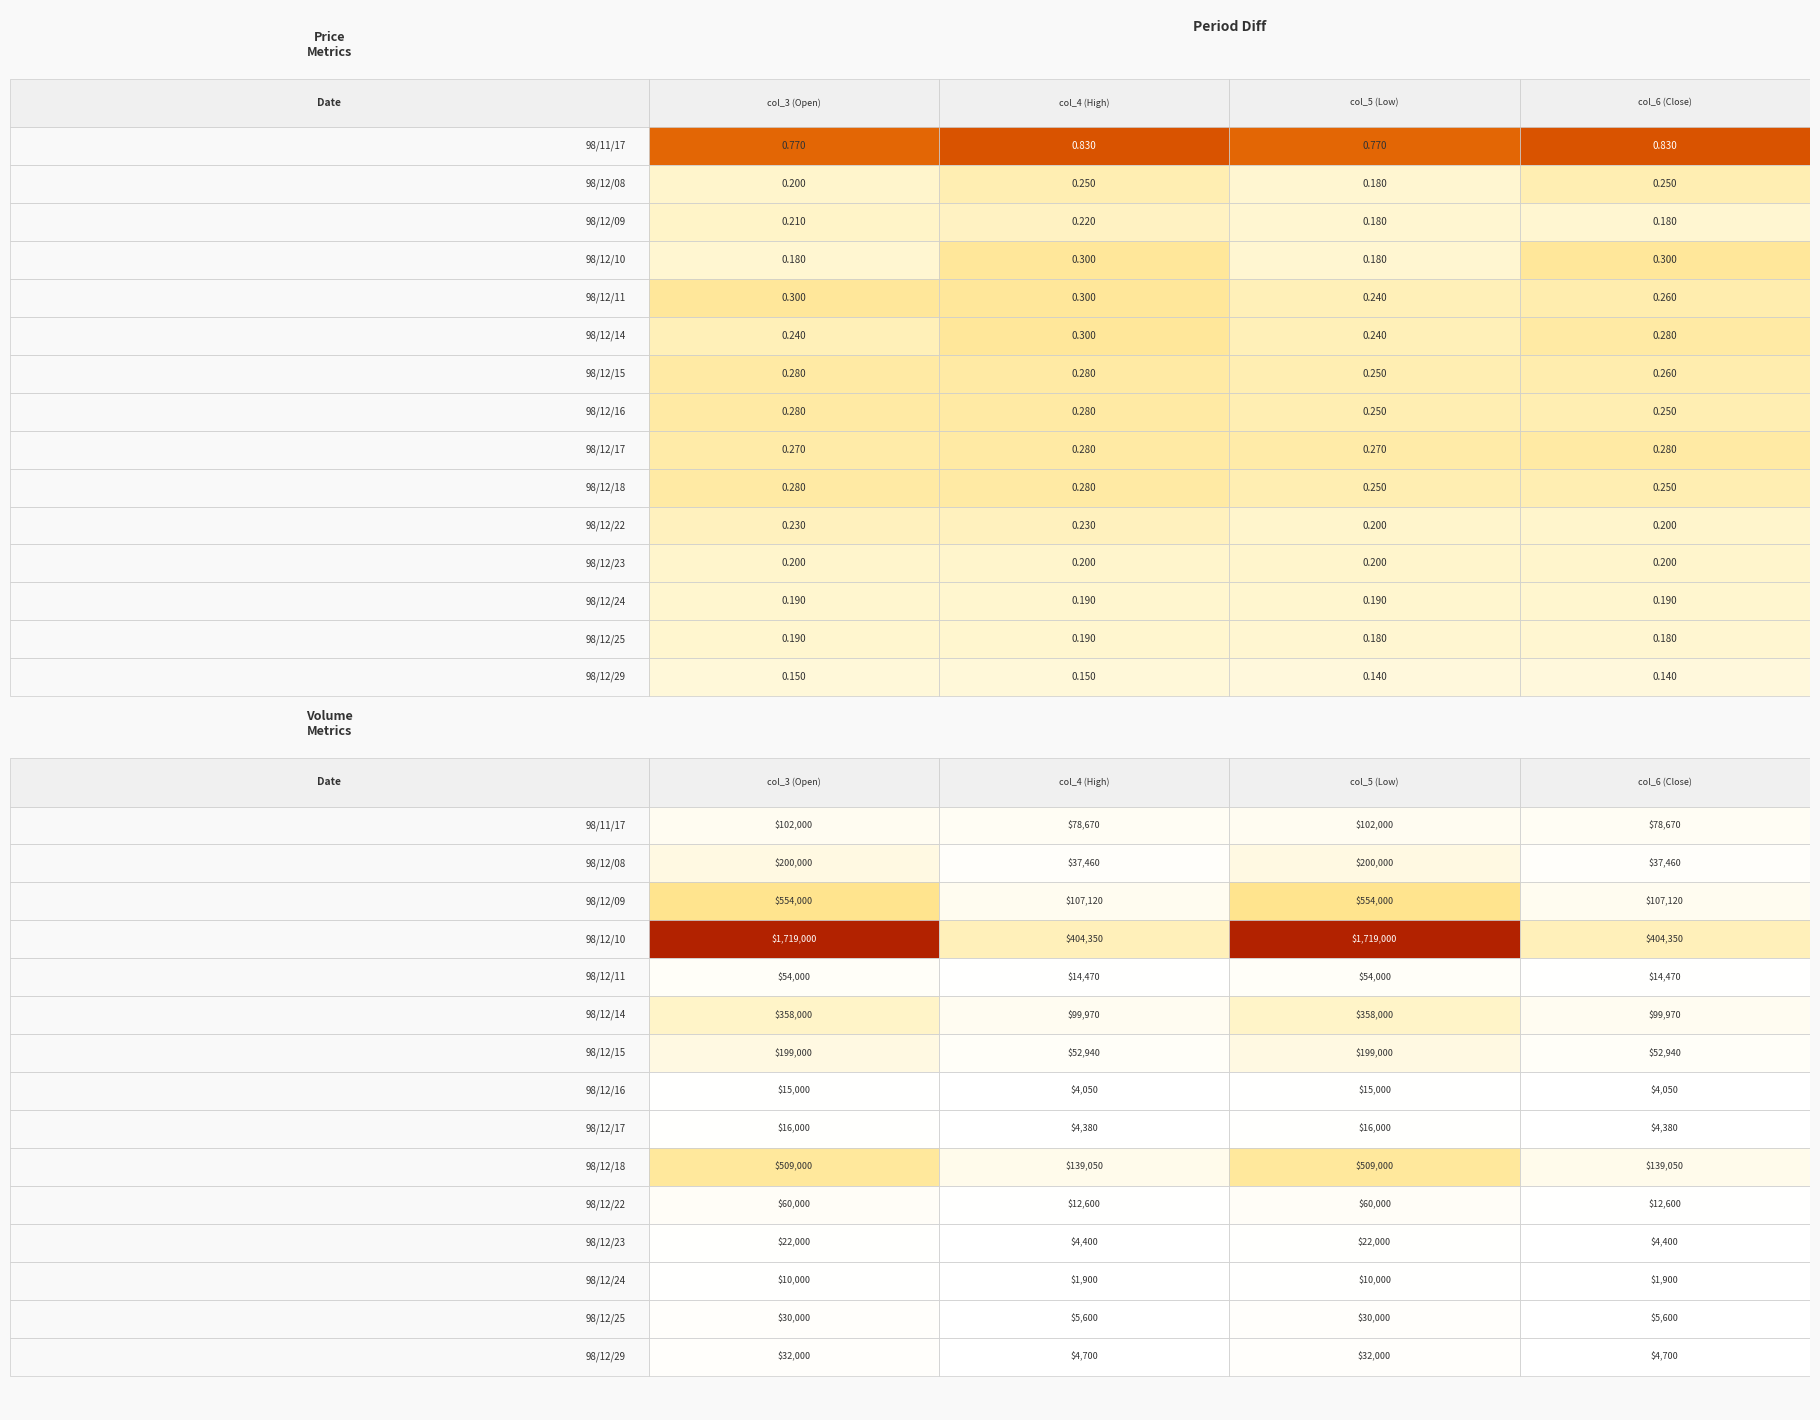

The 98/12_23 series shows 2563.2 at col_2. True or false?

False